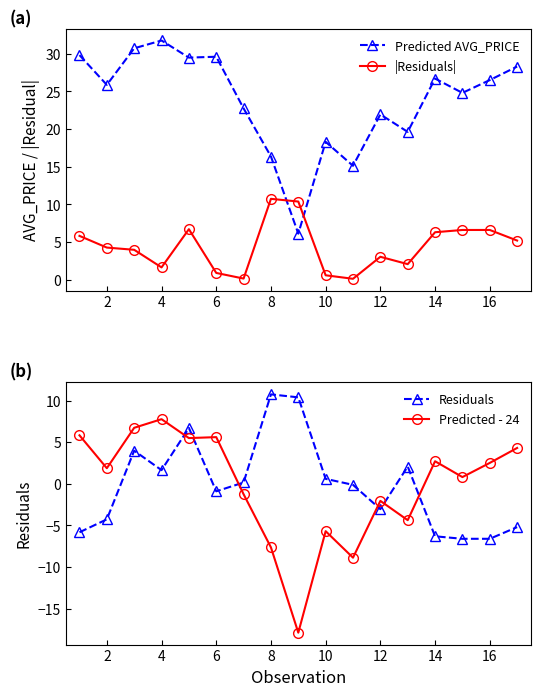

How many values in the Predicted AVG_PRICE series are below 25?

8